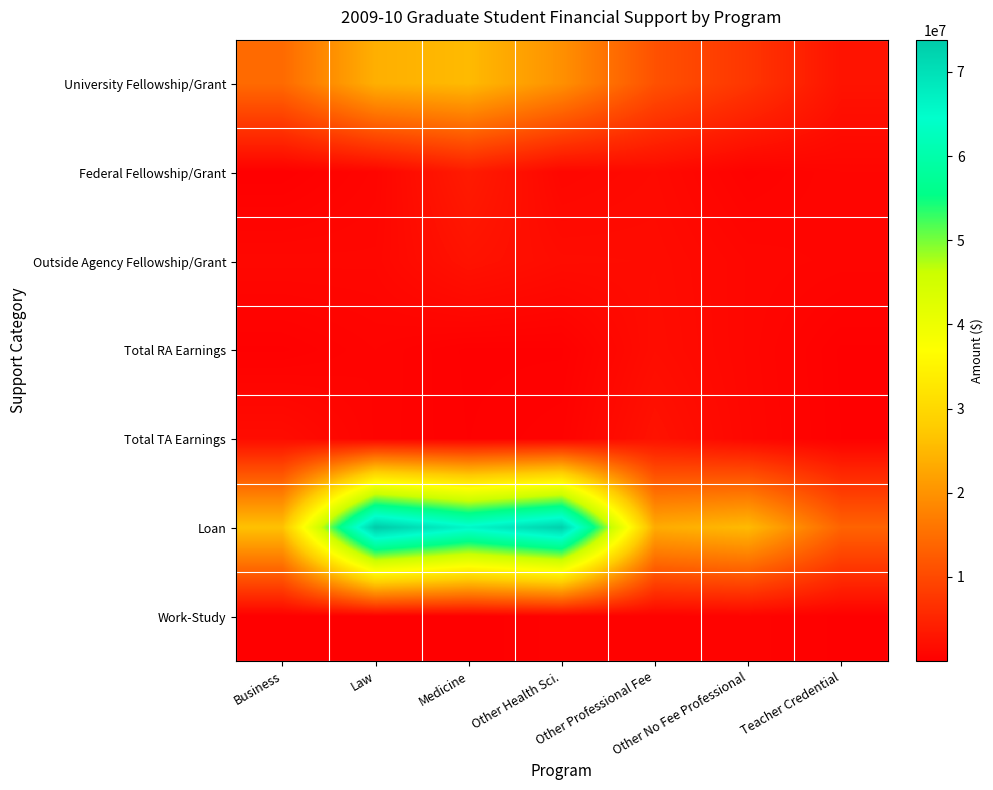

At which category is the sum across all series the highest?

Law